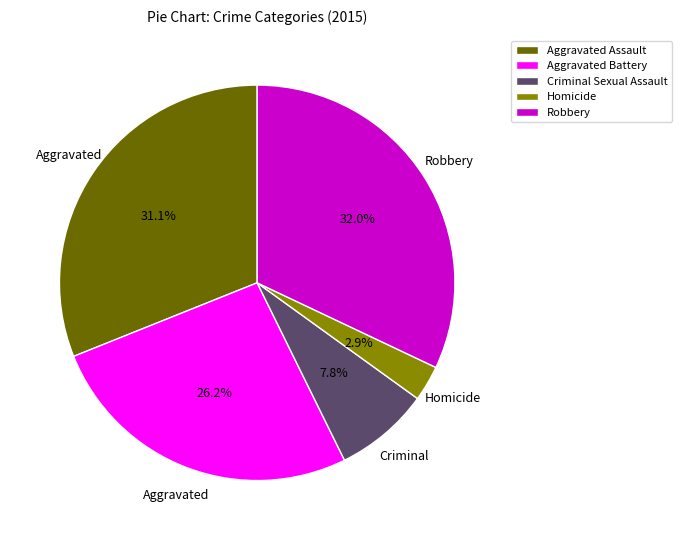

True or false: Criminal Sexual Assault accounts for 8% of the total.

True